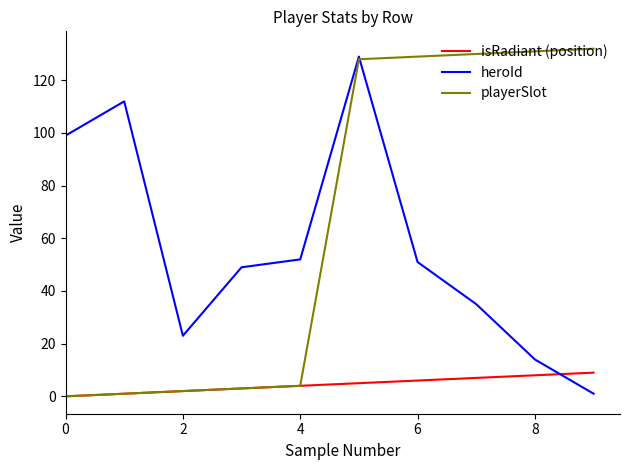

Which series has the largest total across all categories?

playerSlot